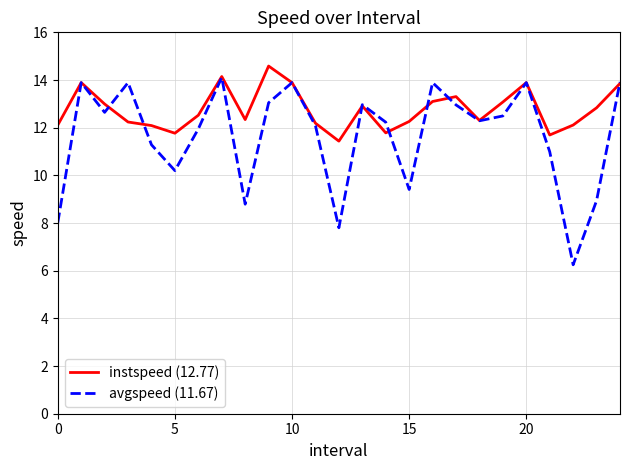

How many lines are shown in the chart?

2